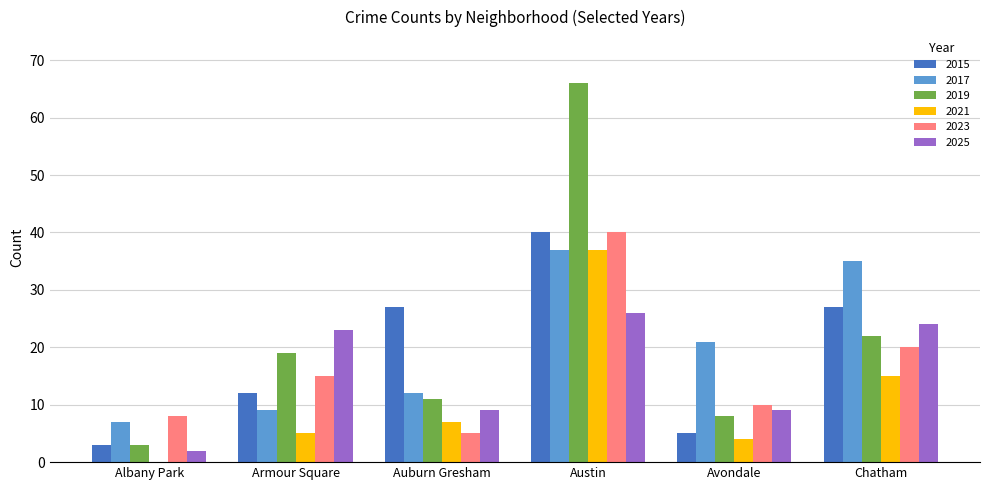

How many groups of bars are there?

6